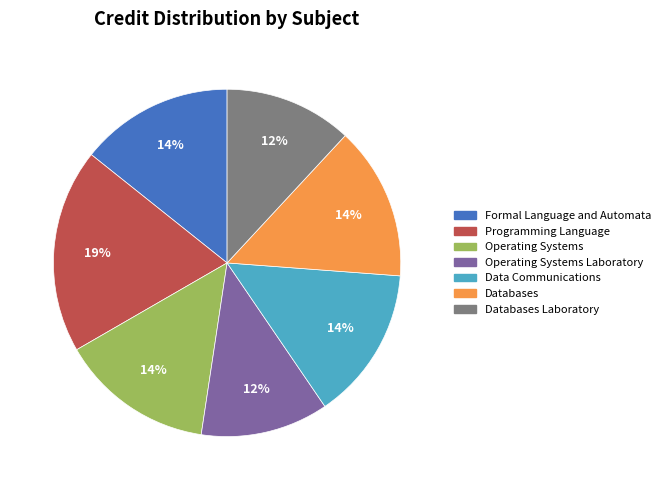

How many segments does this pie chart have?

7